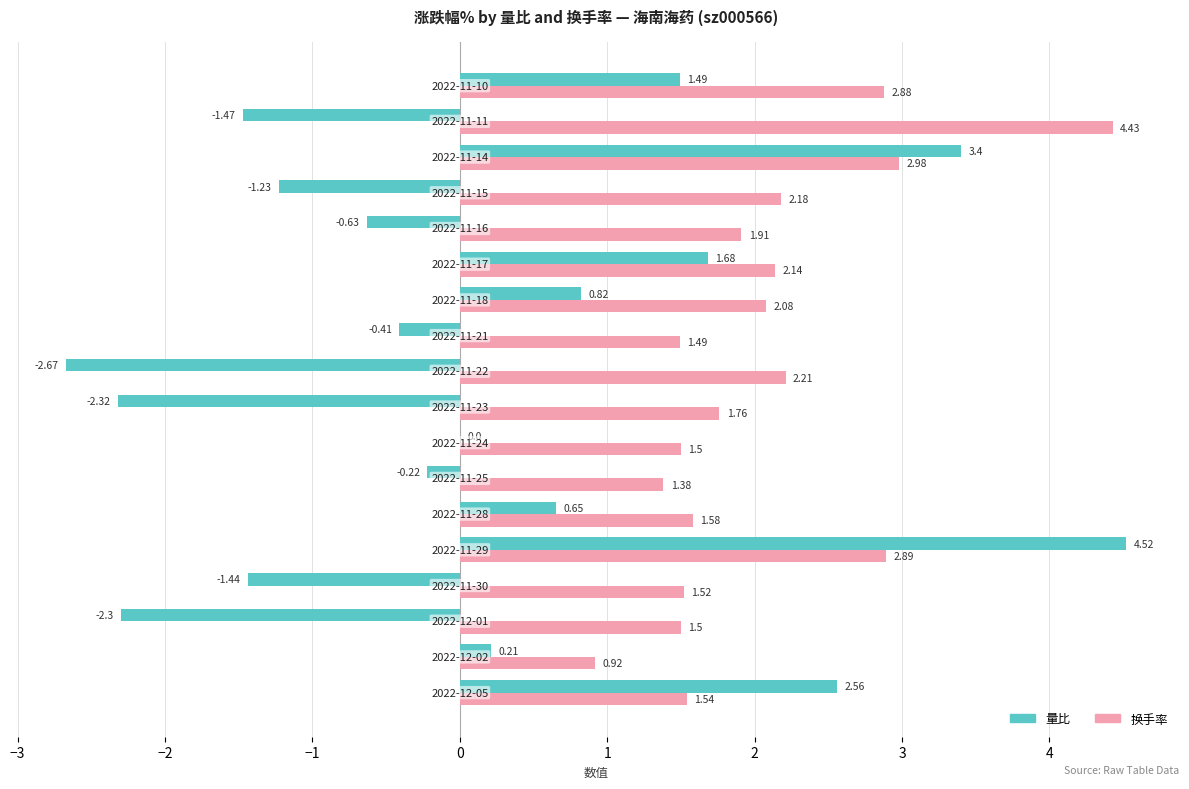

What is the sum of all 换手率 values?

36.9